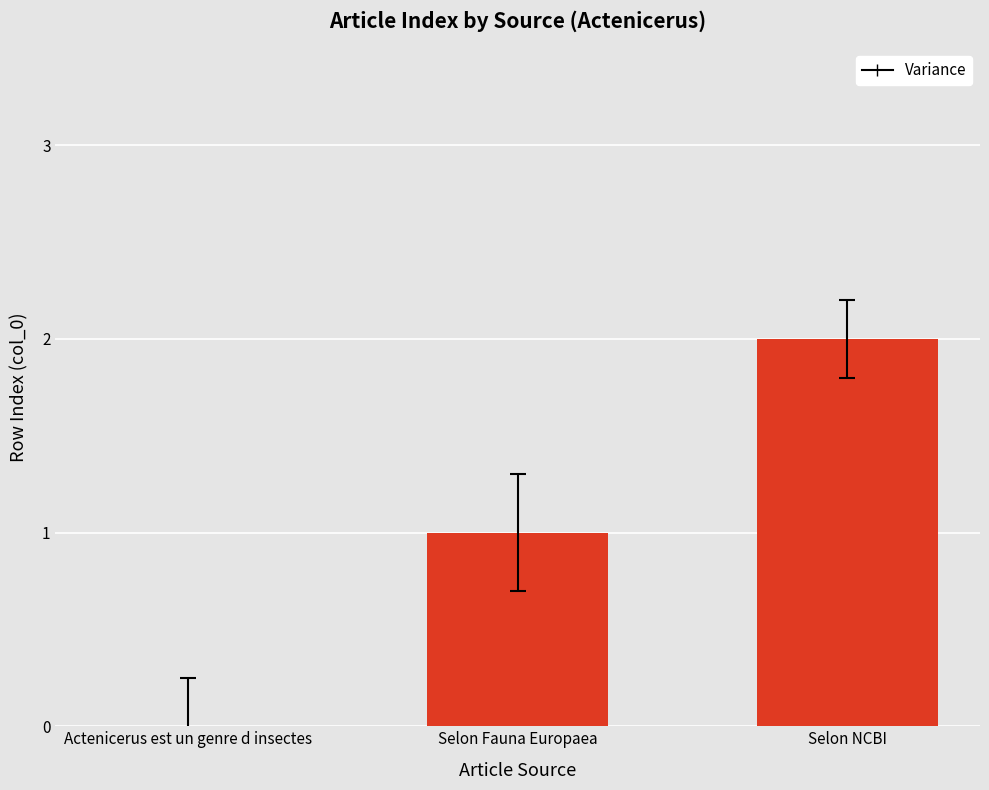

How many values are above zero?

2